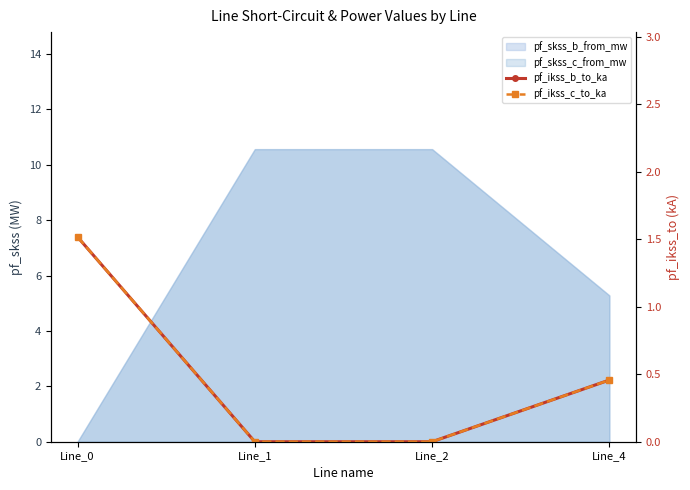

How many lines are shown in the chart?

2